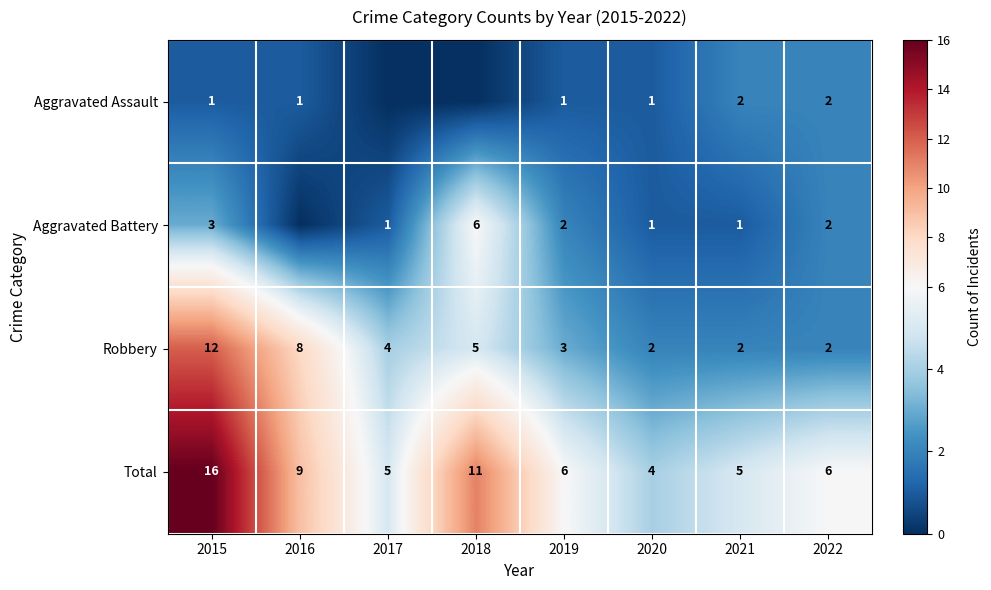

What is the spread (max minus min) of values at 2015?

15